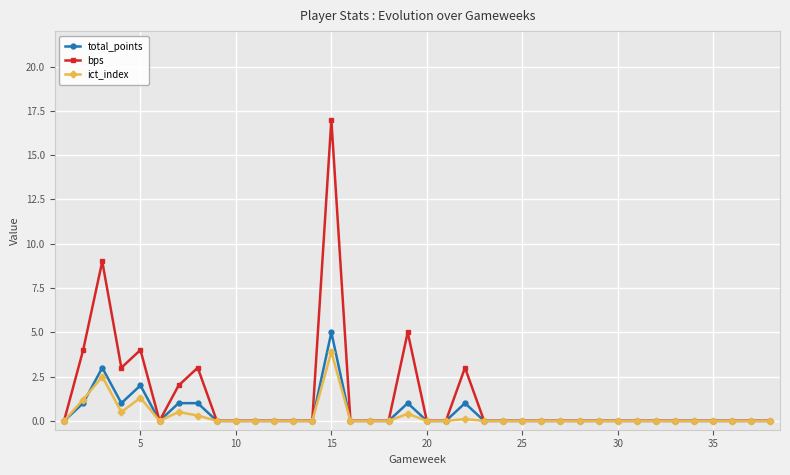

Which series has the widest spread of values?

bps